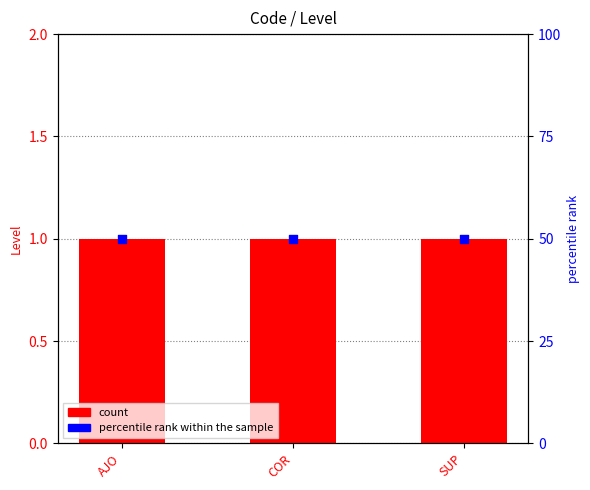

At how many categories does at least one series exceed 42?

3